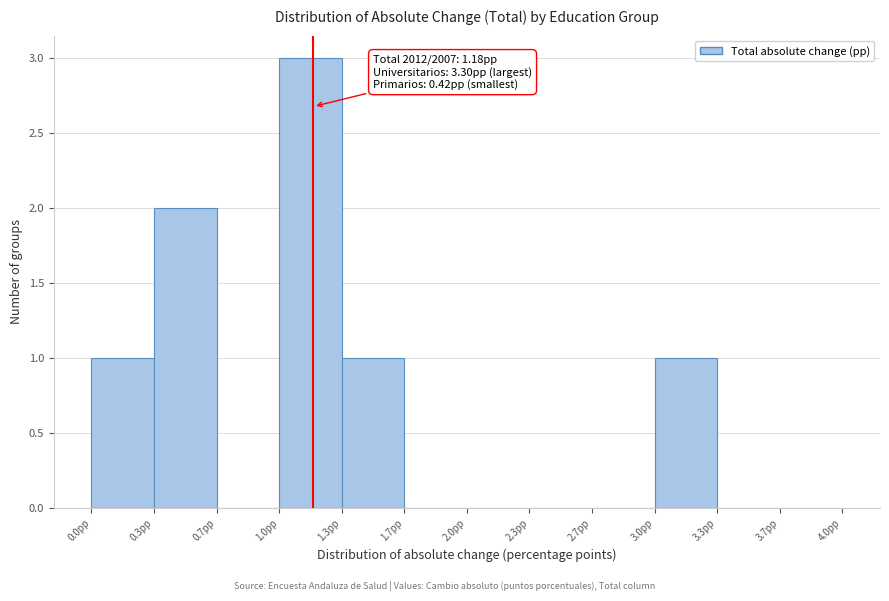

Which range on the x-axis has the tallest bar?

1.00 to 1.35